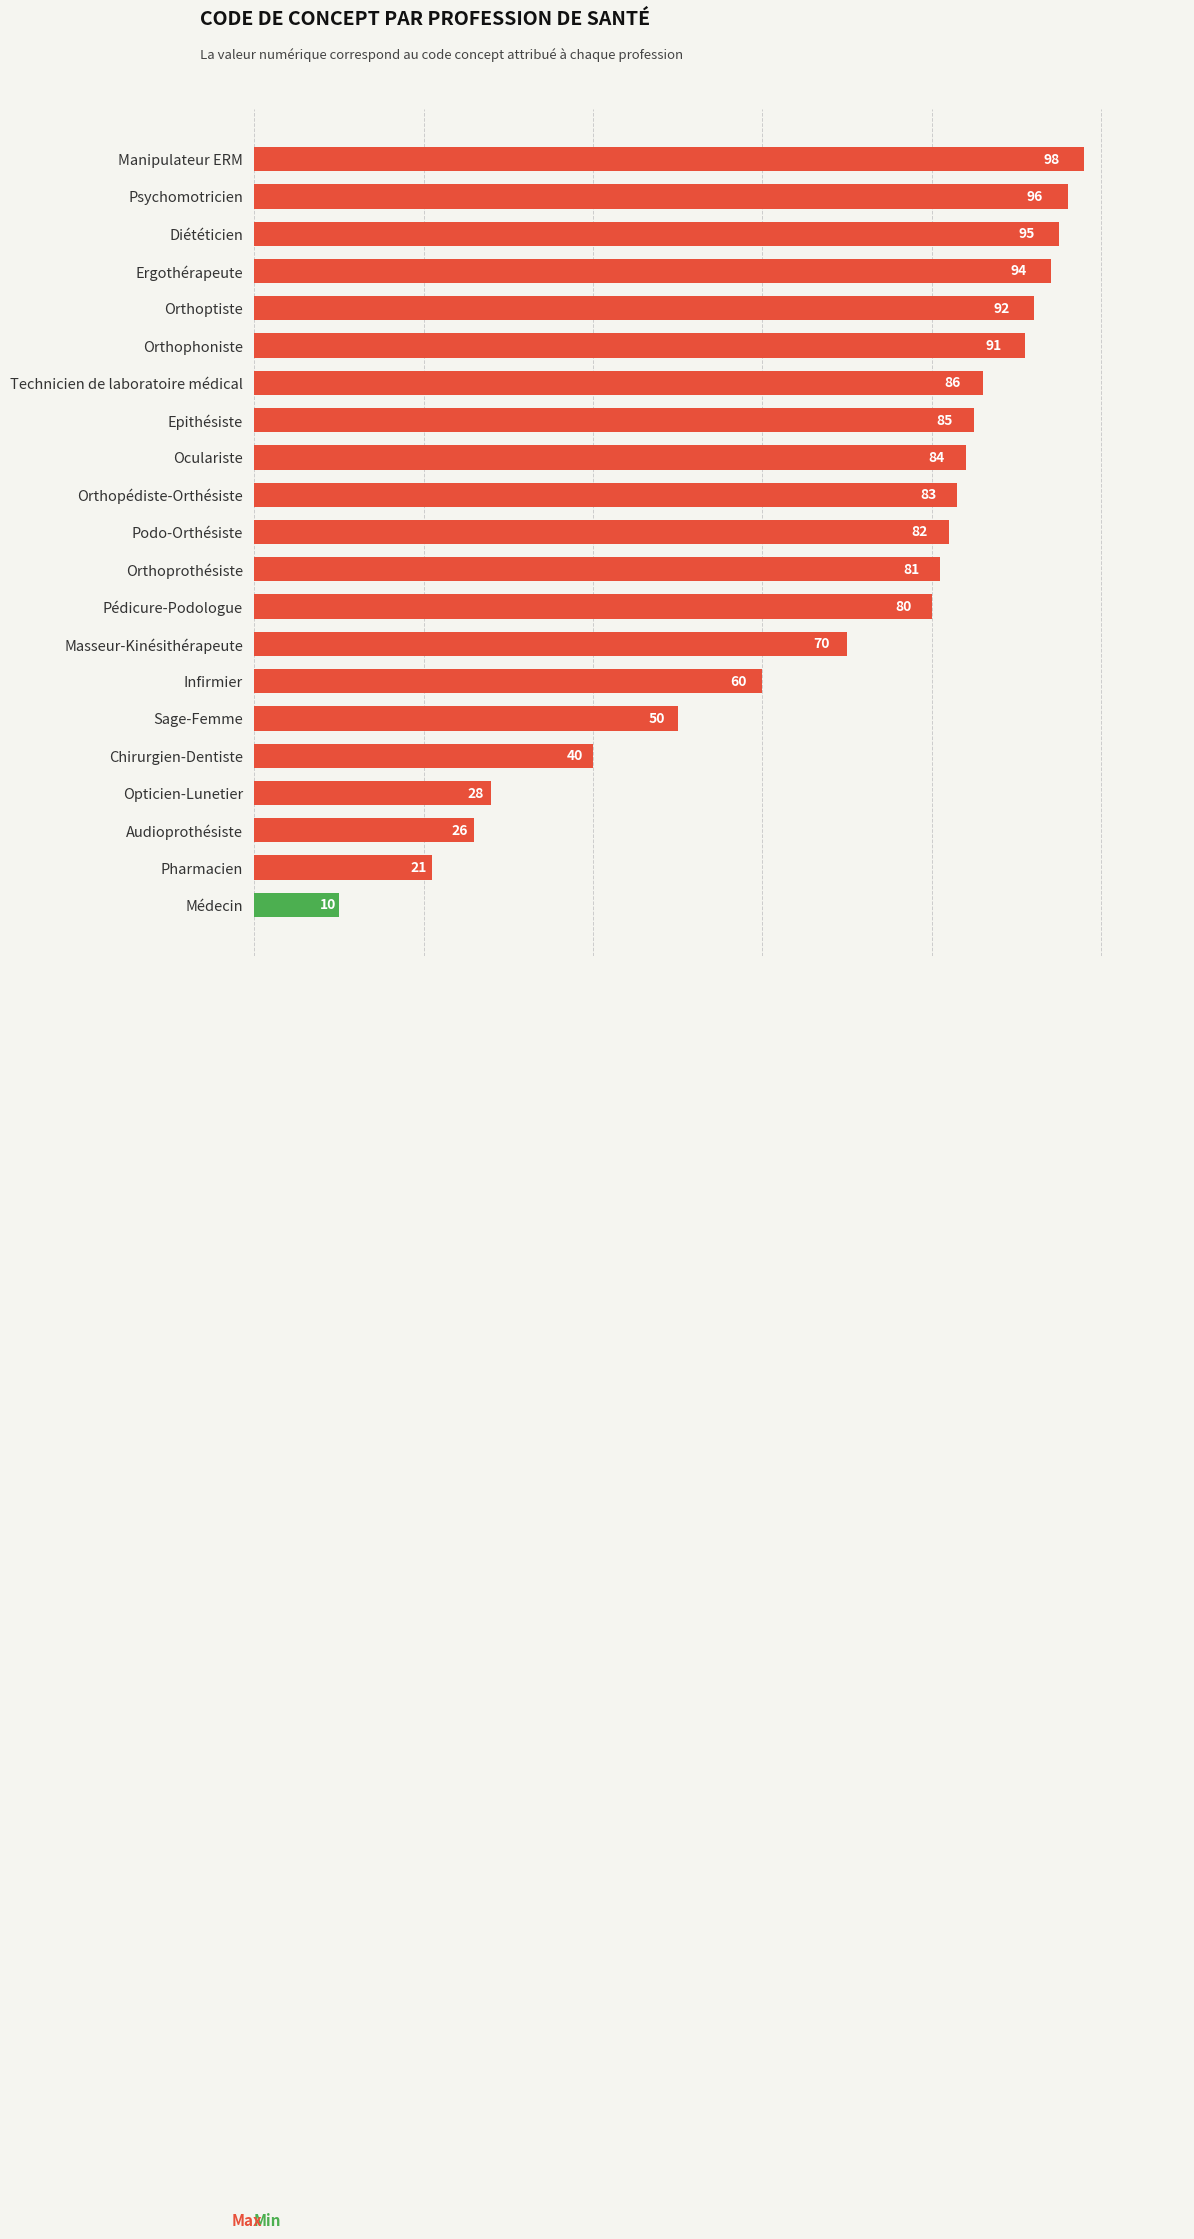

What is the greatest value displayed?

98